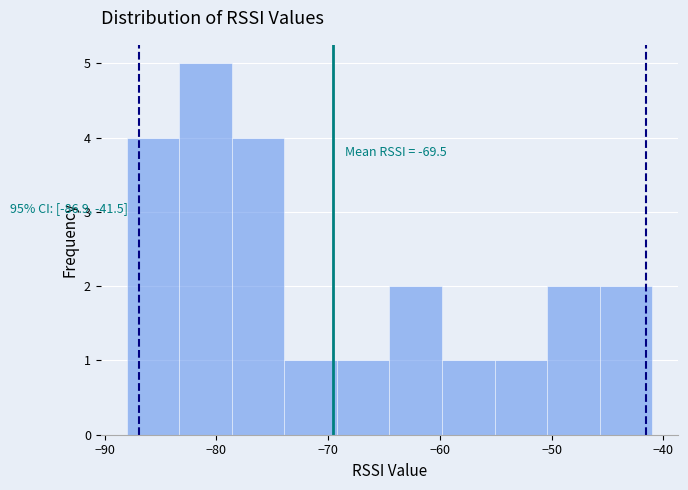

Which range on the x-axis has the tallest bar?

-83.3 to -78.6